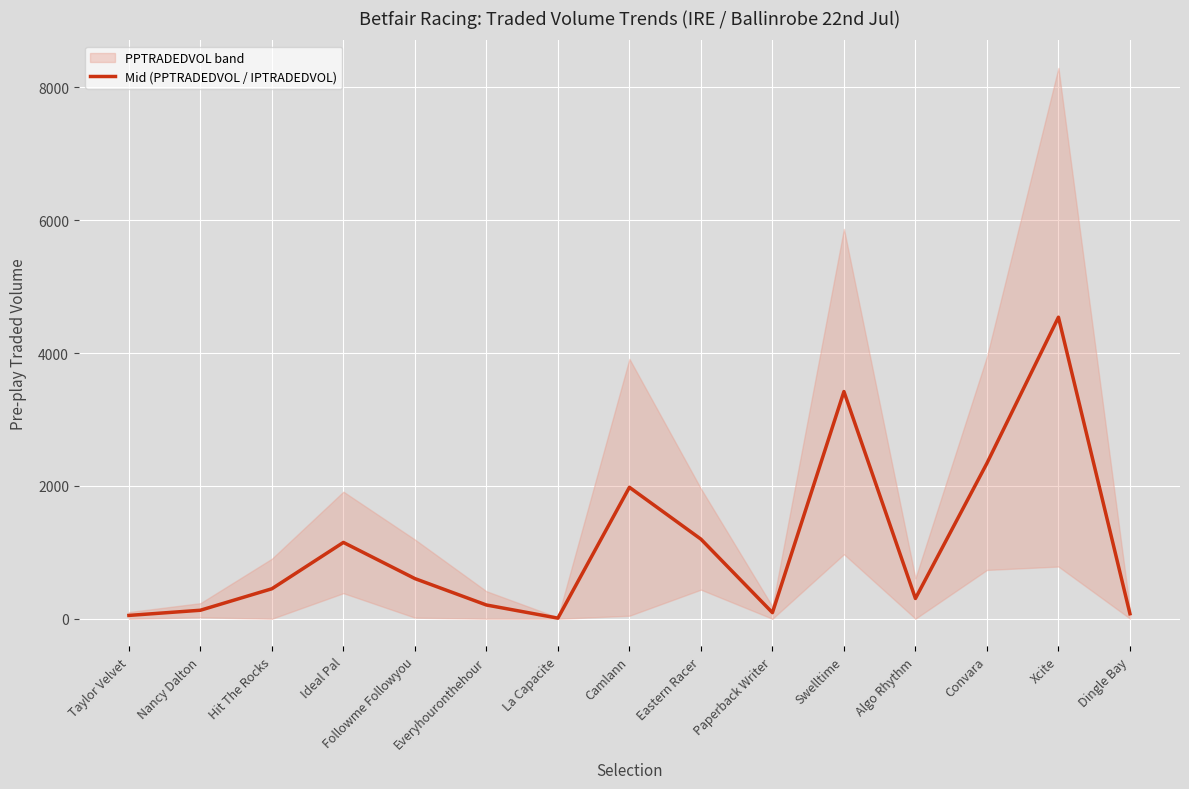

What is the value of the 10th point from the left?

92.3